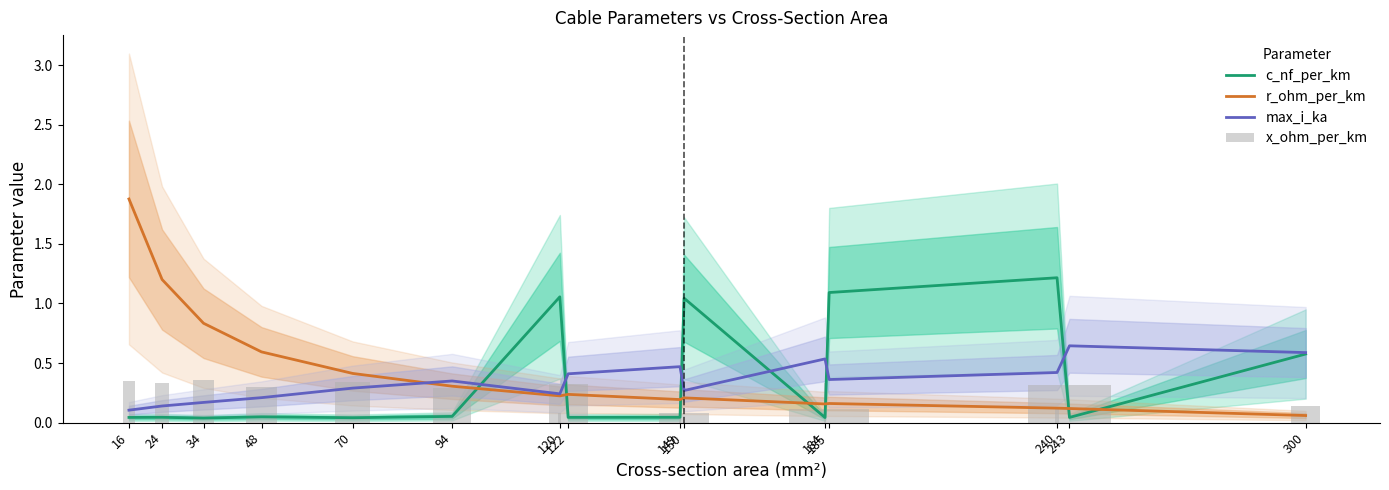

Where is r_ohm_per_km nearest to the value 0?

300